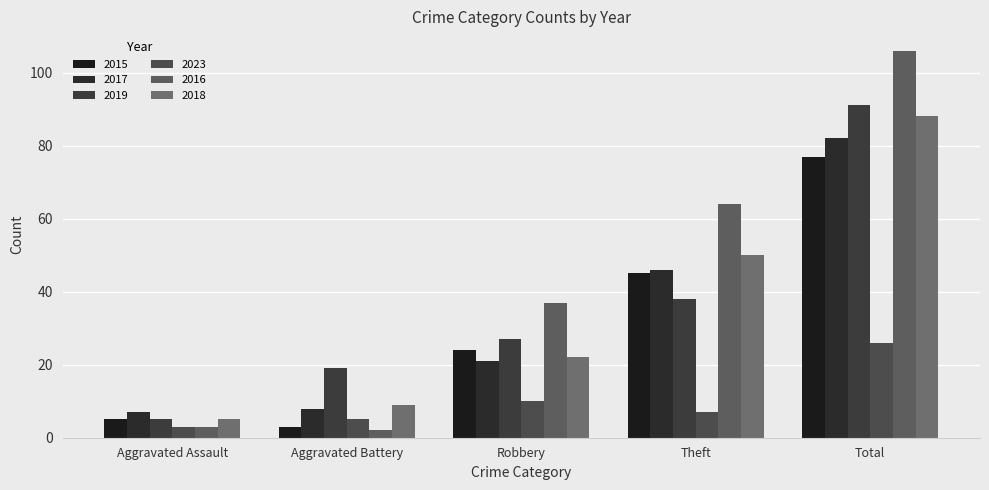

What is the difference between the 2023 values at Aggravated Battery and Aggravated Assault?

2